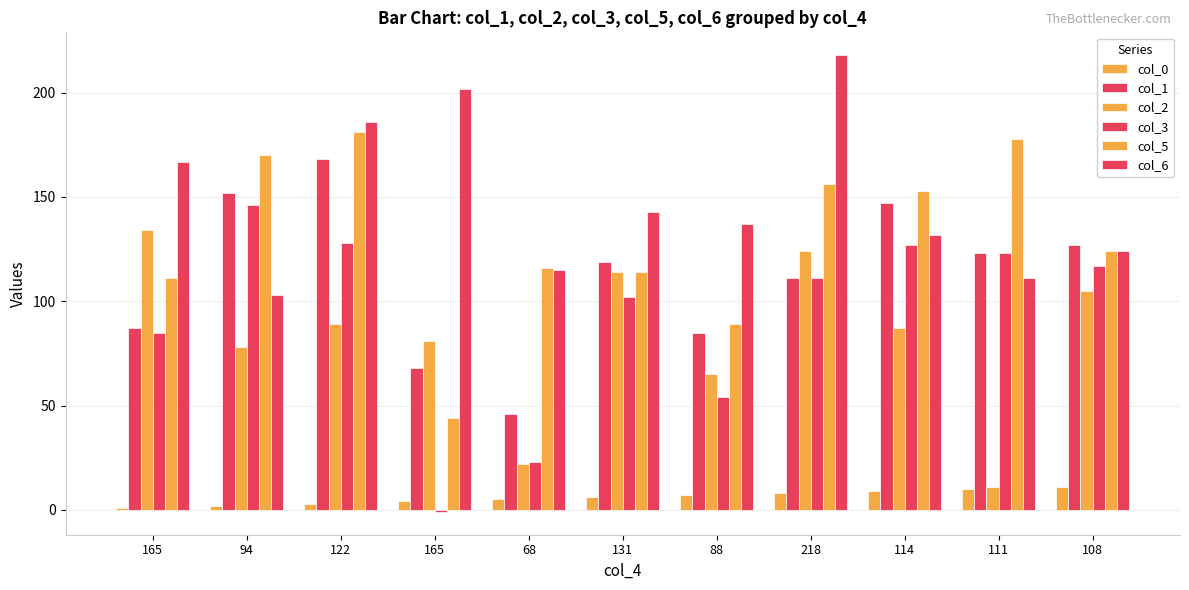

At which category is the sum across all series the highest?

122